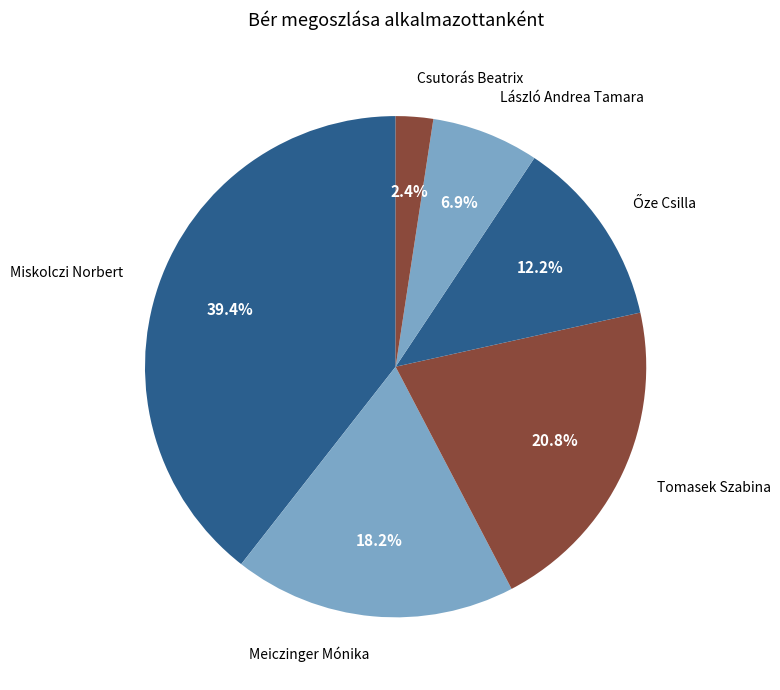

Is the sum of Meiczinger Mónika and Csutorás Beatrix greater than half?

No